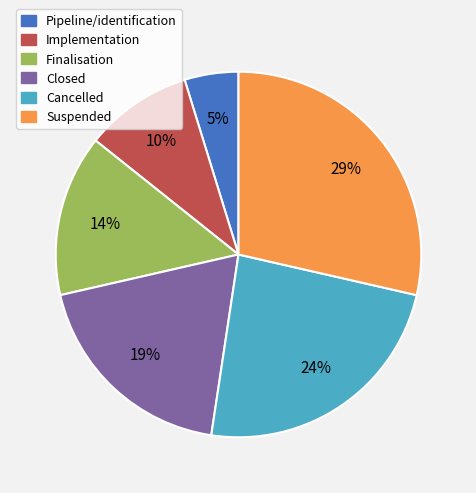

True or false: Closed accounts for 19% of the total.

True